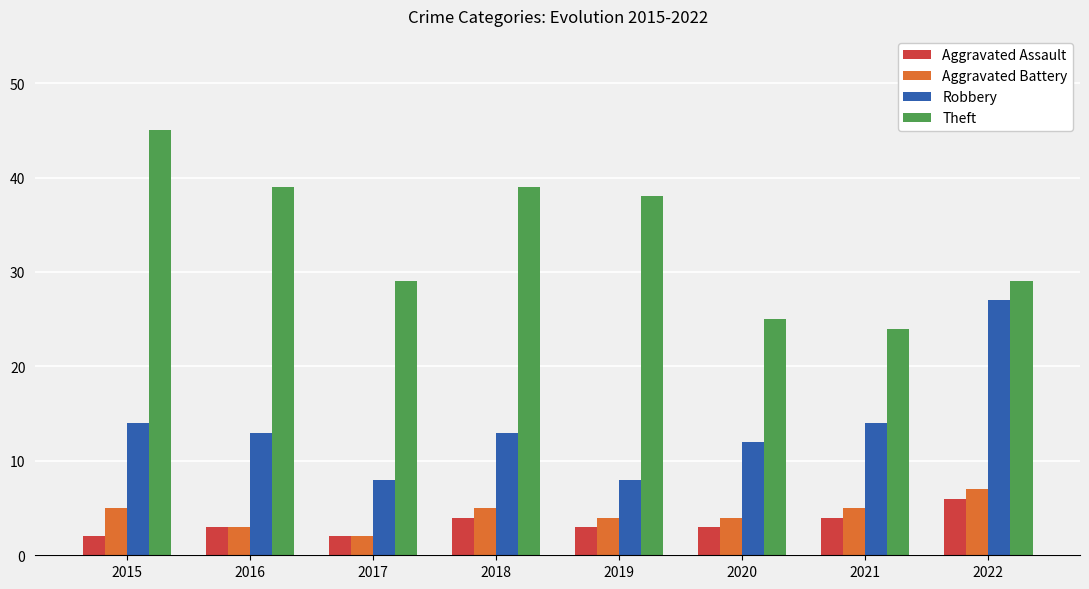

What is the sum of the Robbery values at 2017 and 2016?

21